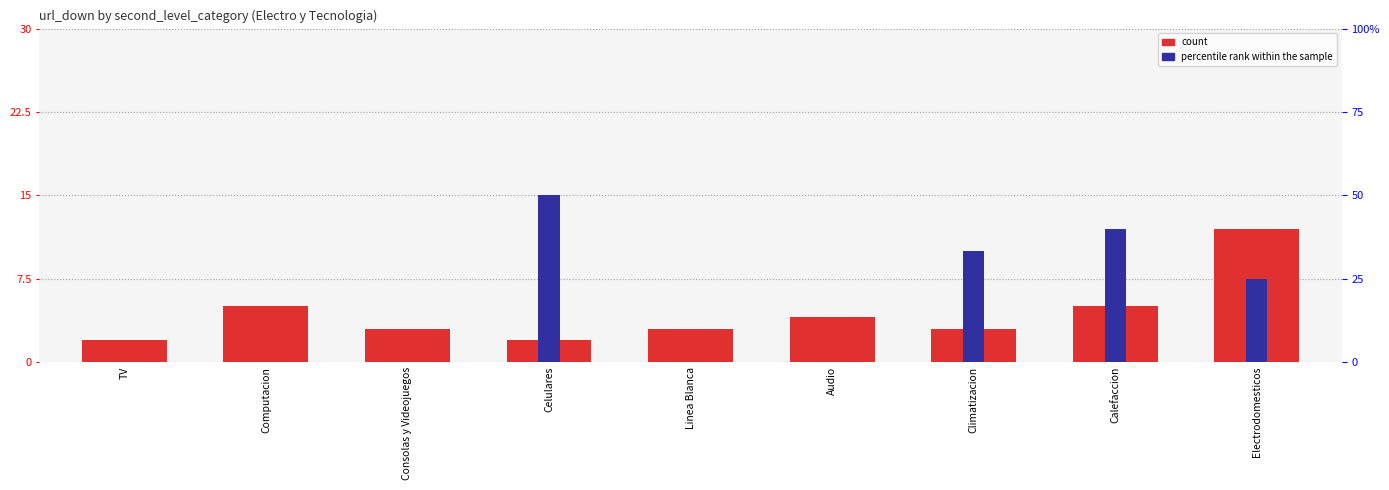

How many data points in percentile rank within the sample are above 0?

4